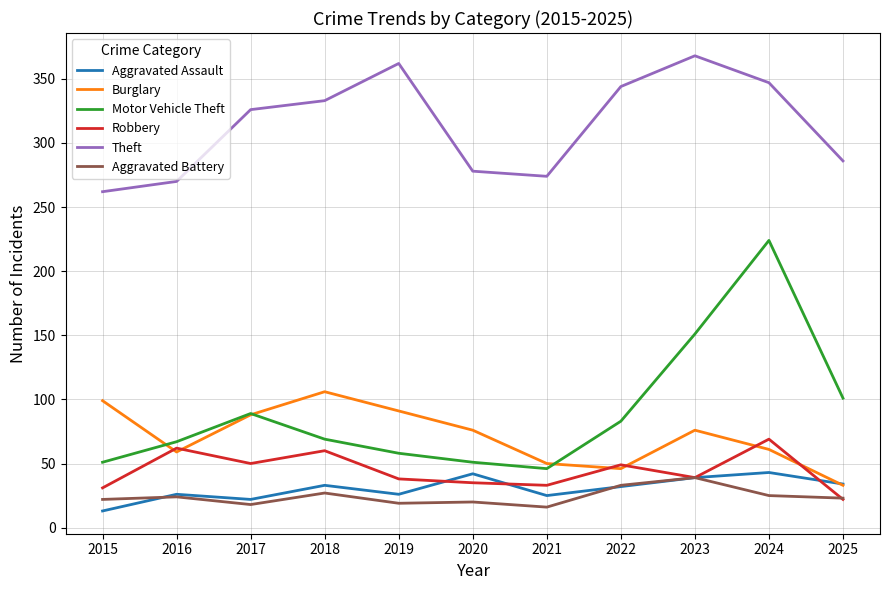

What is the maximum value shown in the chart?

368